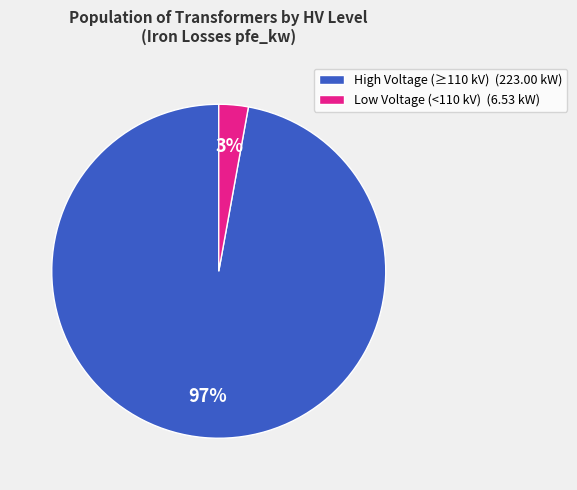

Combined, do High Voltage (≥110 kV) (223.00 kW) and Low Voltage (<110 kV) (6.53 kW) account for over 50%?

Yes